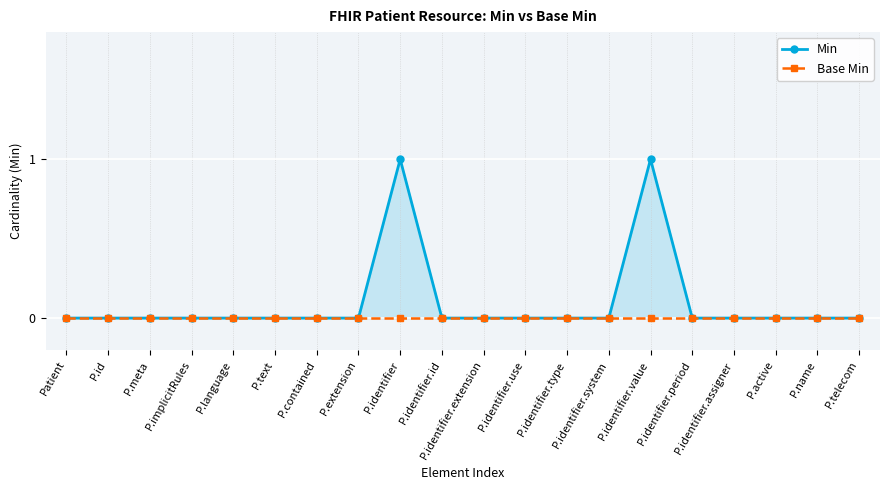

Which series has the widest spread of values?

Min